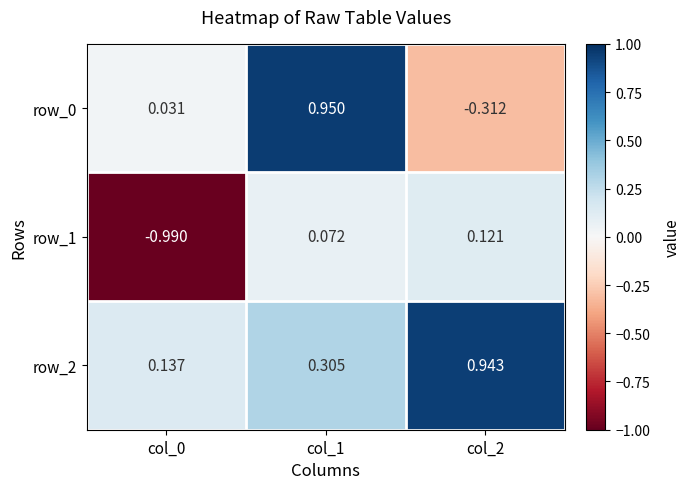

Is the value of row_0 at col_1 greater than the value of row_1 at col_0?

Yes